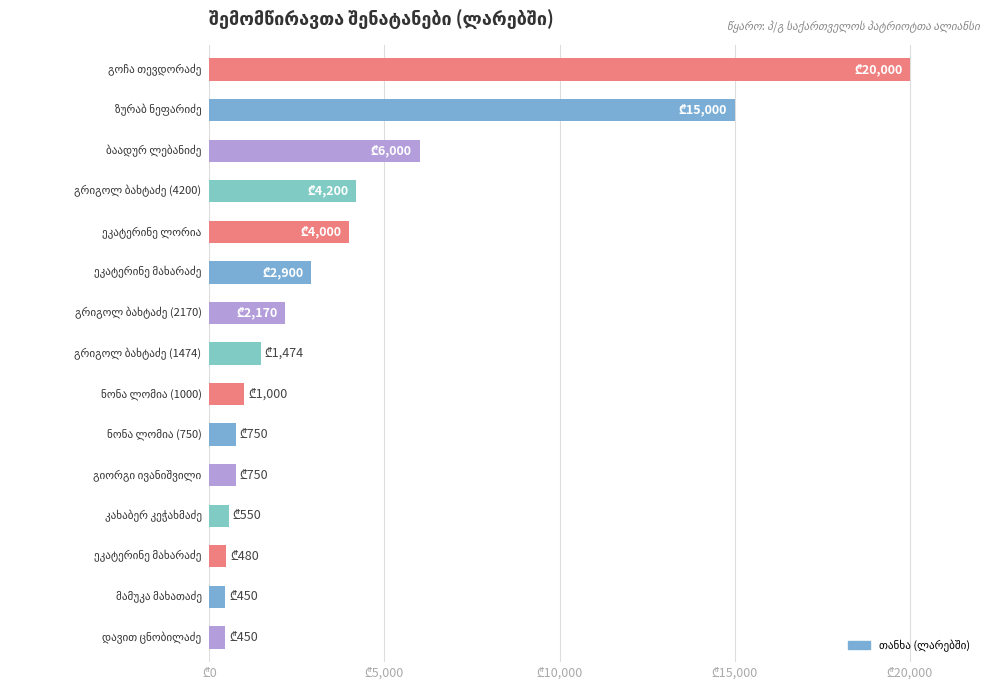

What is the greatest value displayed?

20000